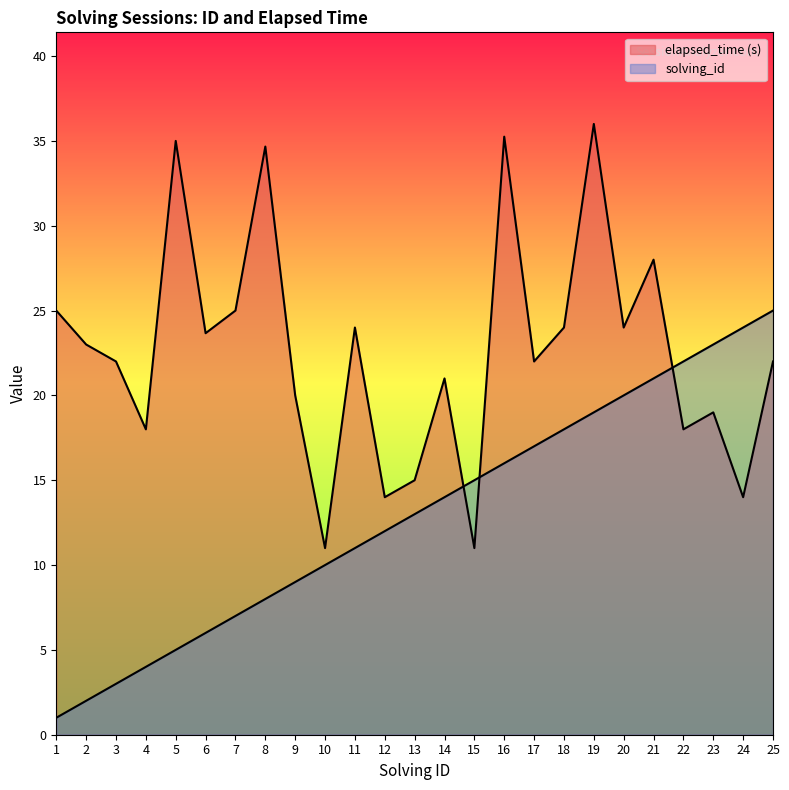

List the series in order of their overall mean, highest first.

elapsed_time, solving_id